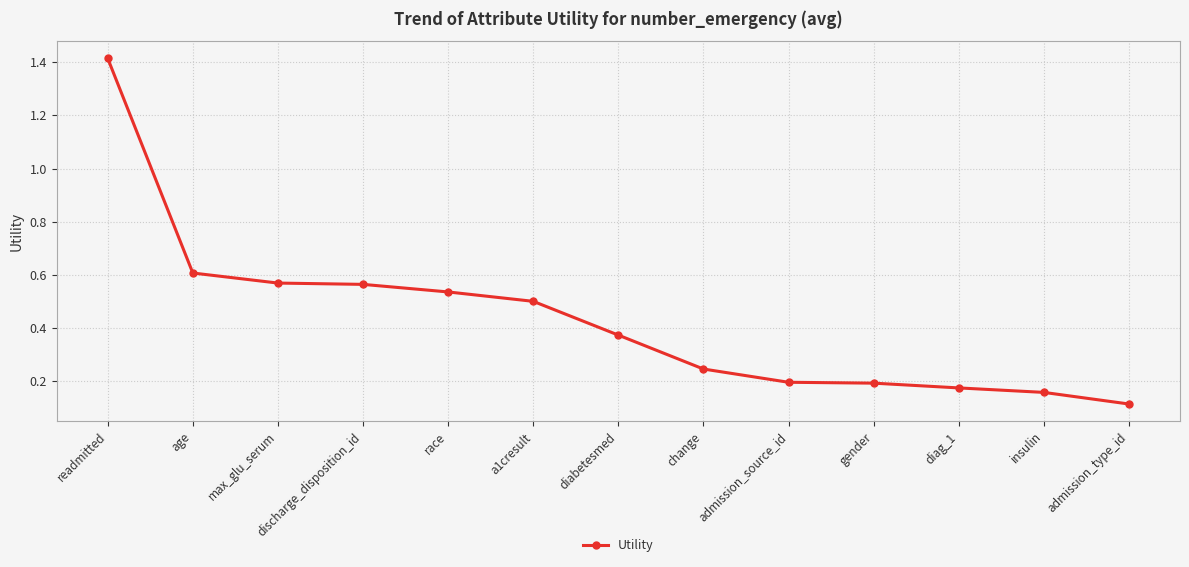

At which label is the value closest to 0?

admission_type_id